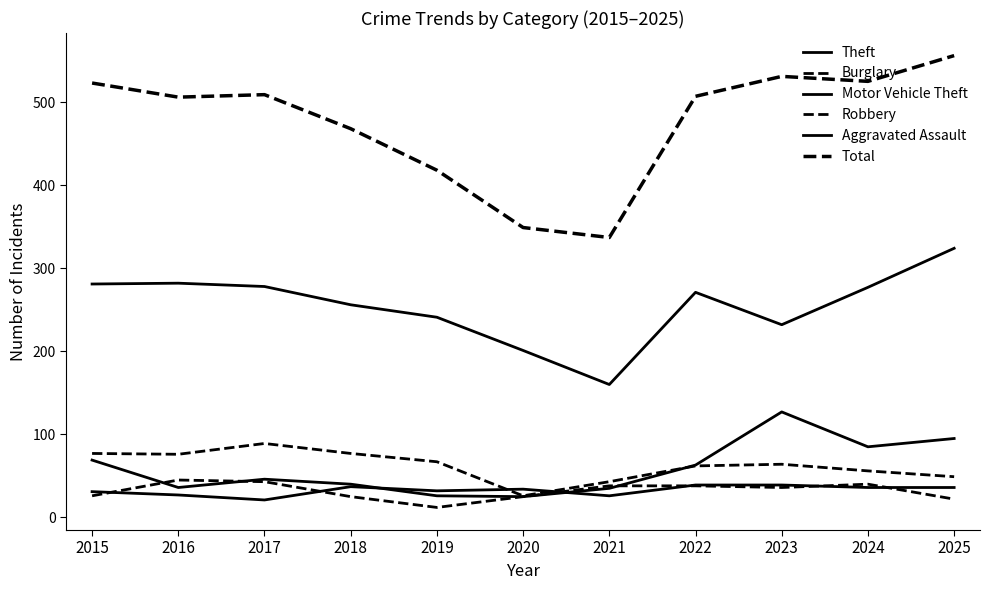

How many lines are shown in the chart?

6